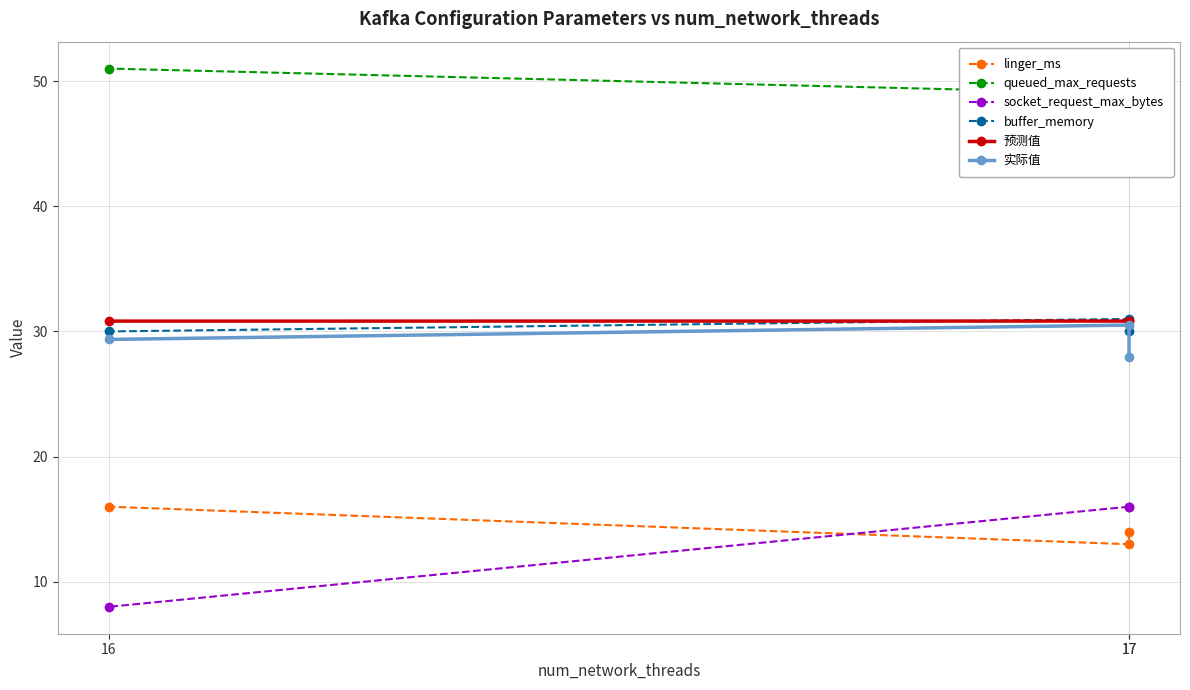

At which label is buffer_memory closest to 30?

17